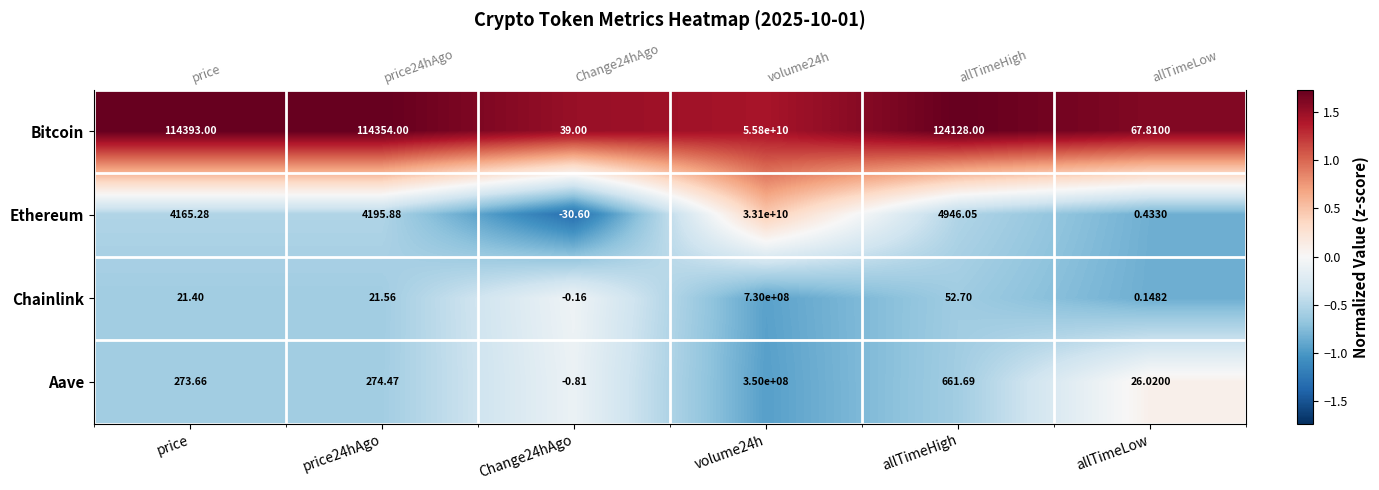

How many data points in Ethereum are less than 0?

5